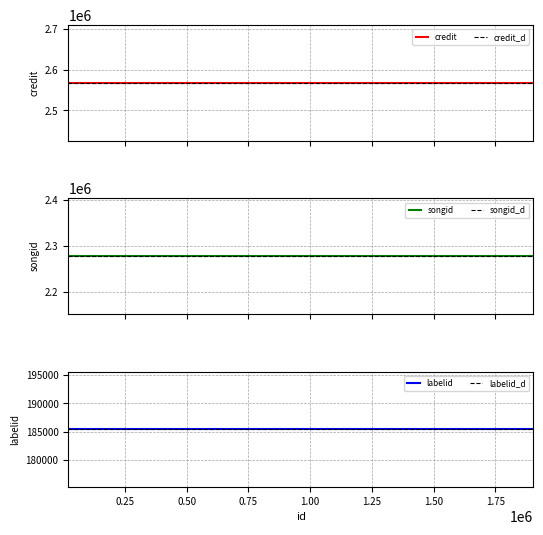

What is the average value of the labelid series?

185429